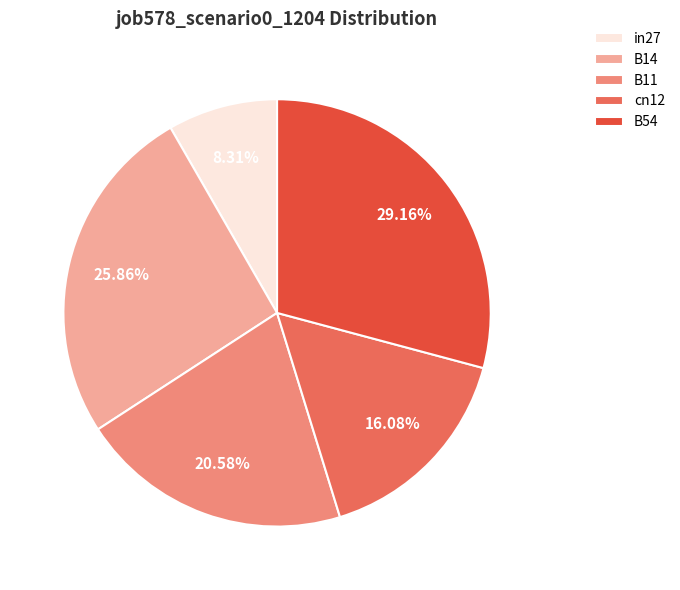

Which slice is the smallest?

in27